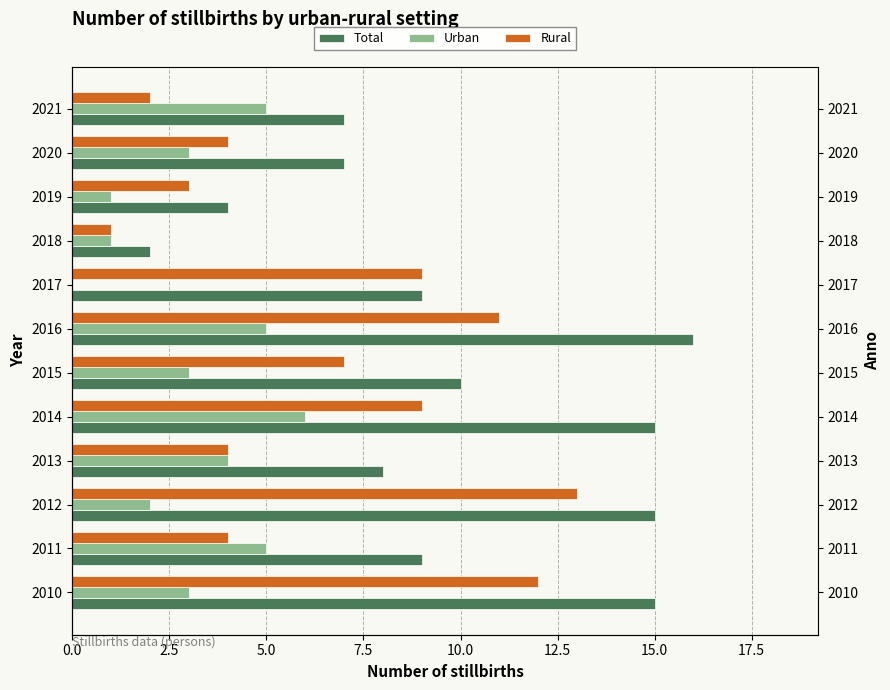

Count the number of data series in this chart.

3